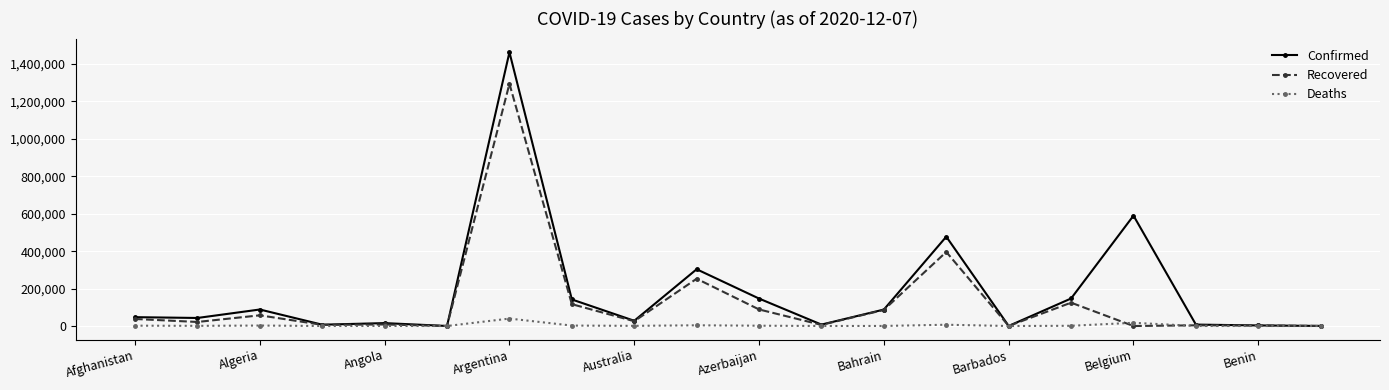

True or false: Deaths has more than 1 points higher than both neighbors.

True